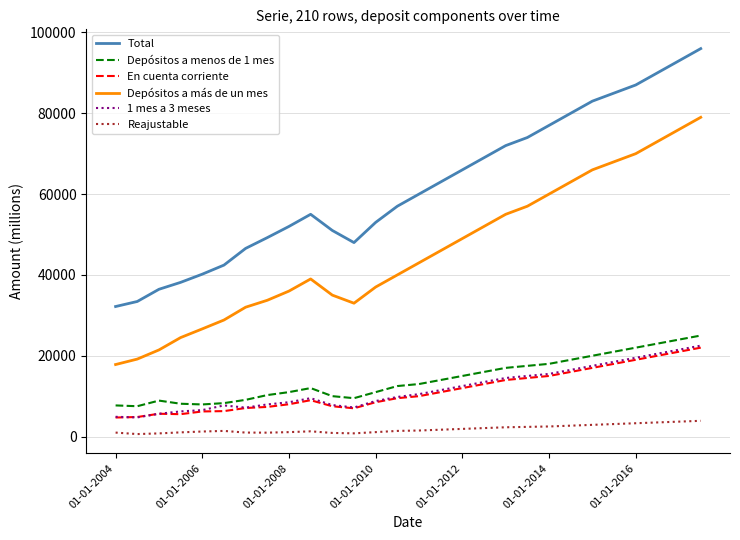

Which series has the largest total across all categories?

Total